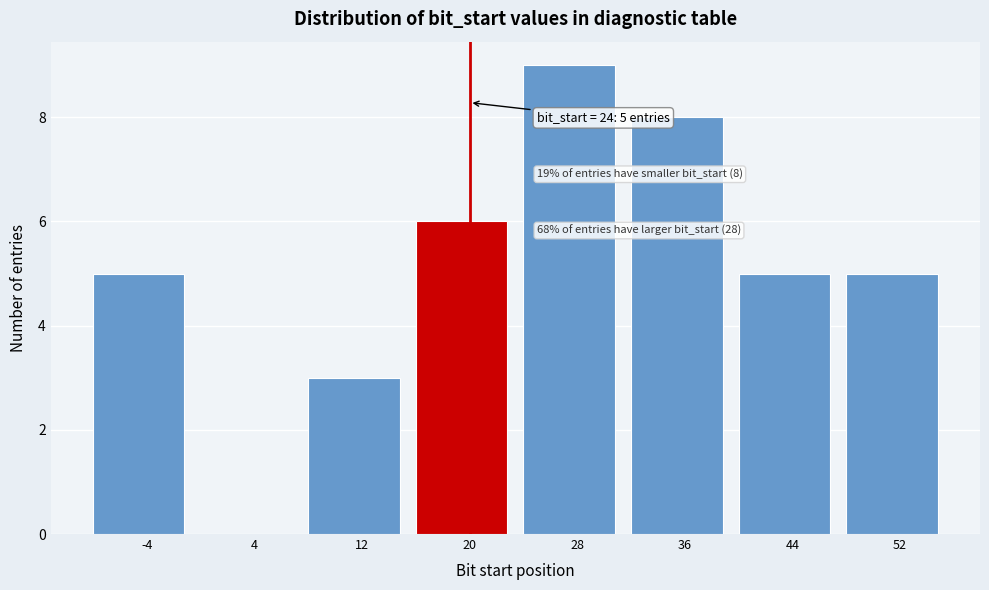

Reading right to left, transcribe all the data shown in this chart.

52=5	44=5	36=8	28=9	20=6	12=3	4=0	-4=5